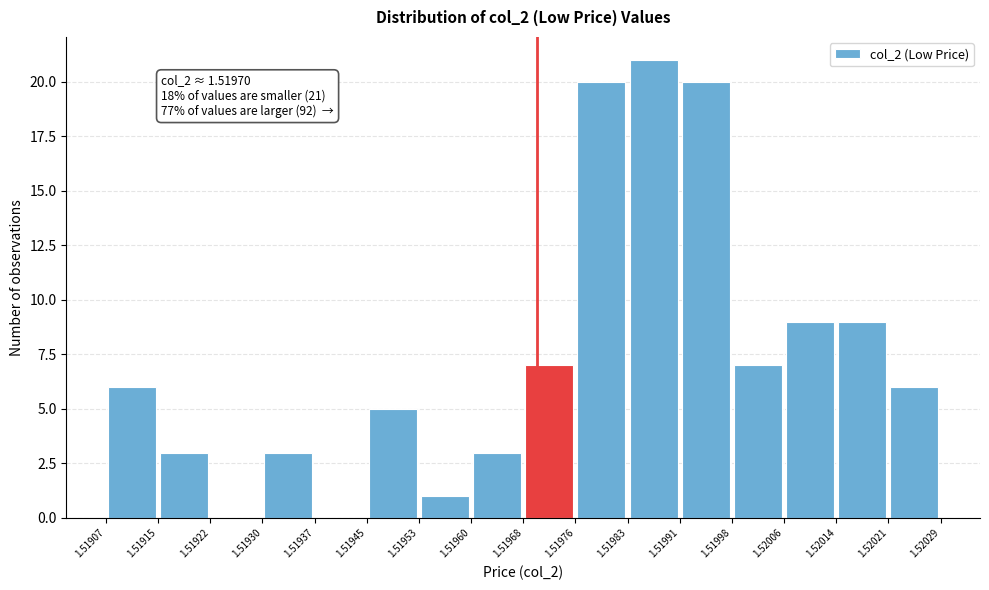

Which range on the x-axis has the tallest bar?

1.51983 to 1.51991